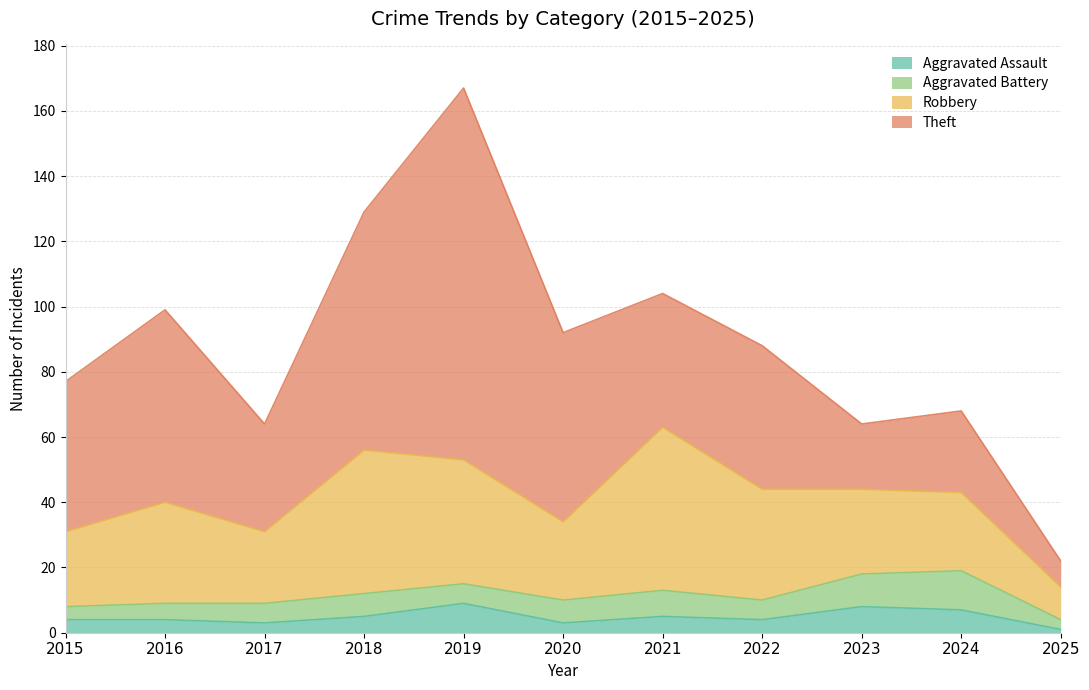

Between 2023 and 2025, which is larger?

2023